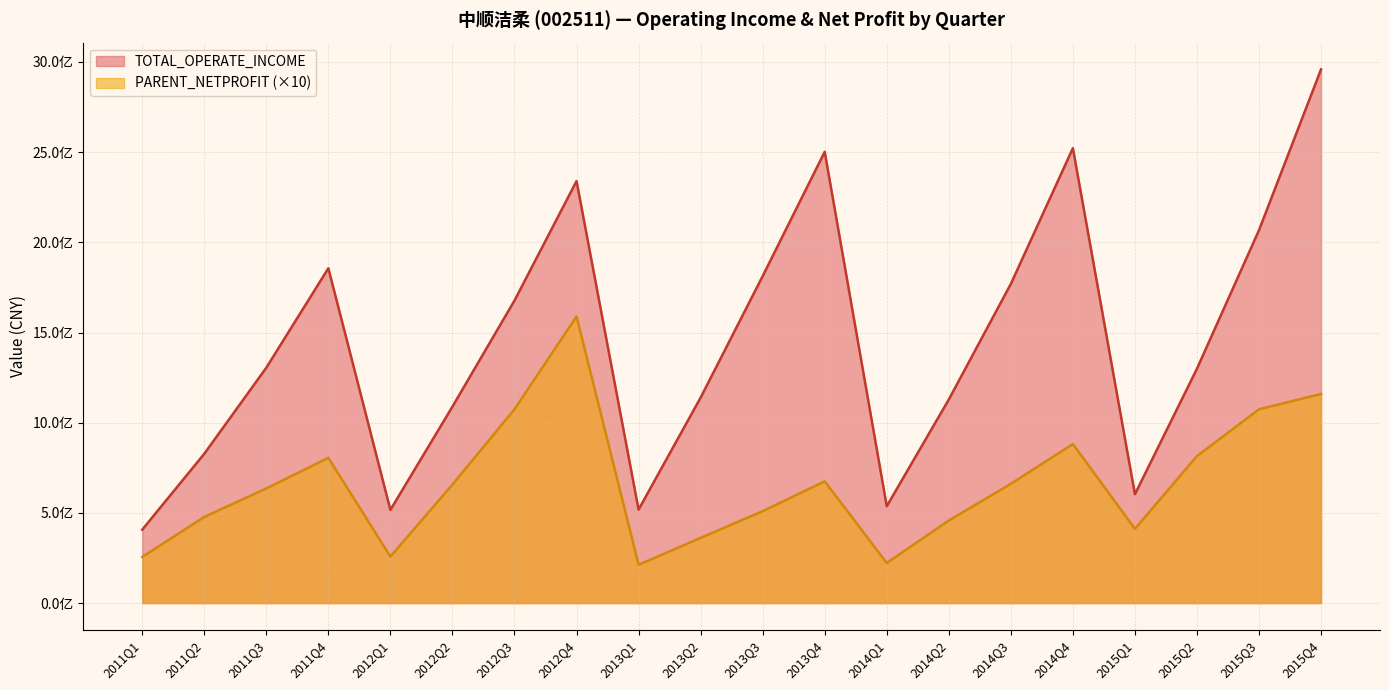

Reading left to right, extract all data points from this chart.

TOTAL_OPERATE_INCOME: 2011Q1=407116998.1	2011Q2=827859154.4	2011Q3=1305016943.7	2011Q4=1856258189.8	2012Q1=516732515.3	2012Q2=1089372794.8	2012Q3=1677242779.3	2012Q4=2339454972.9	2013Q1=518322062.1	2013Q2=1139203737.5	2013Q3=1812552251.2	2013Q4=2501718710.3	2014Q1=537194276.5	2014Q2=1128670640.7	2014Q3=1769432290.6	2014Q4=2521780170.5	2015Q1=603693661.4	2015Q2=1299558586.1	2015Q3=2067431844.1	2015Q4=2958976614.0
PARENT_NETPROFIT: 2011Q1=255904318.9	2011Q2=477587516.3	2011Q3=635711649.1	2011Q4=805380536.4	2012Q1=257973148.7	2012Q2=657297242.7	2012Q3=1074513150.6	2012Q4=1589086250.5	2013Q1=212398671.4	2013Q2=361559169.8	2013Q3=509564094.2	2013Q4=675021924.2	2014Q1=222434664.7	2014Q2=457915357.6	2014Q3=661311419.8	2014Q4=881961164.7	2015Q1=411570710.9	2015Q2=815218960.1	2015Q3=1074513150.6	2015Q4=1159352218.9